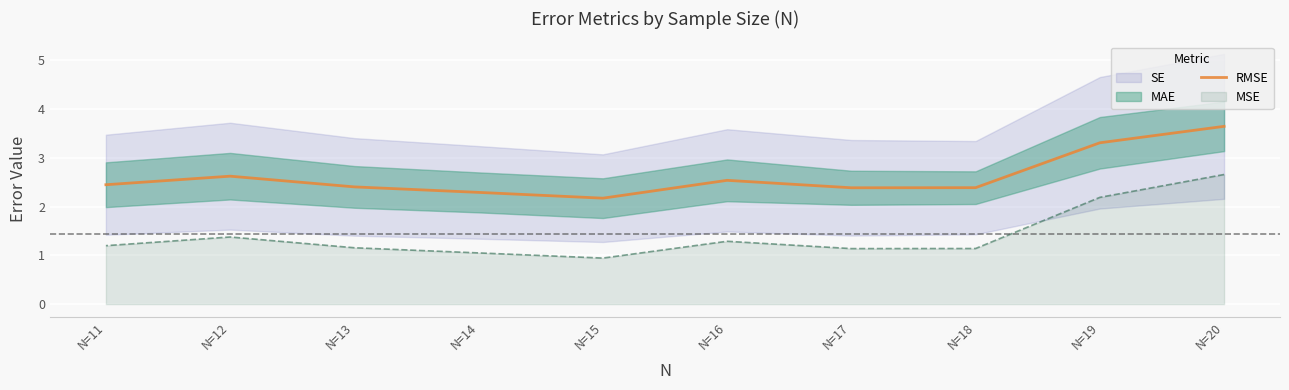

Rank the categories by value from lowest to highest.

N=15, N=14, N=17, N=18, N=13, N=11, N=16, N=12, N=19, N=20